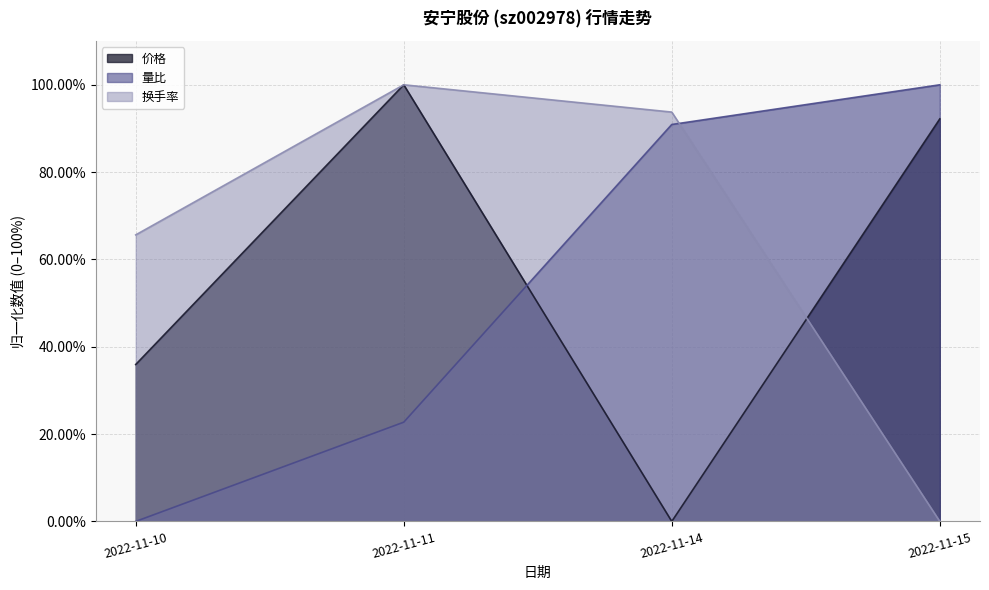

How many times do 量比 and 换手率 cross each other?

1